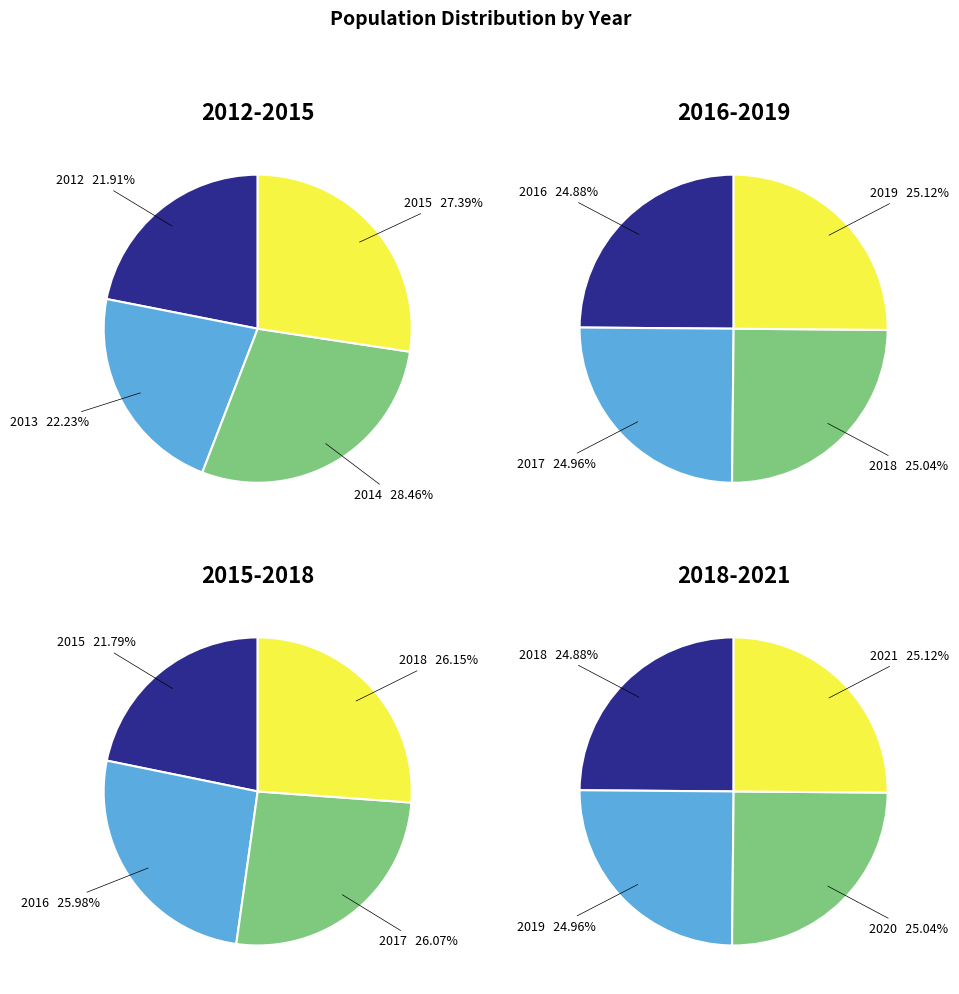

How many segments does this pie chart have?

10